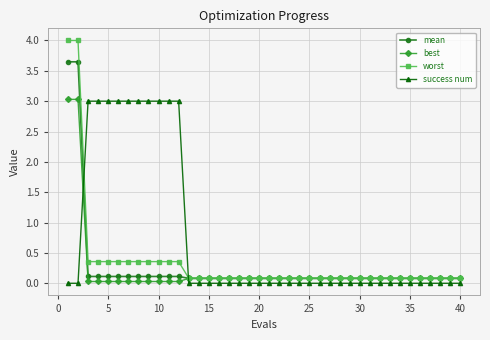

What is the value of the worst point at the 15th from the left?

0.1